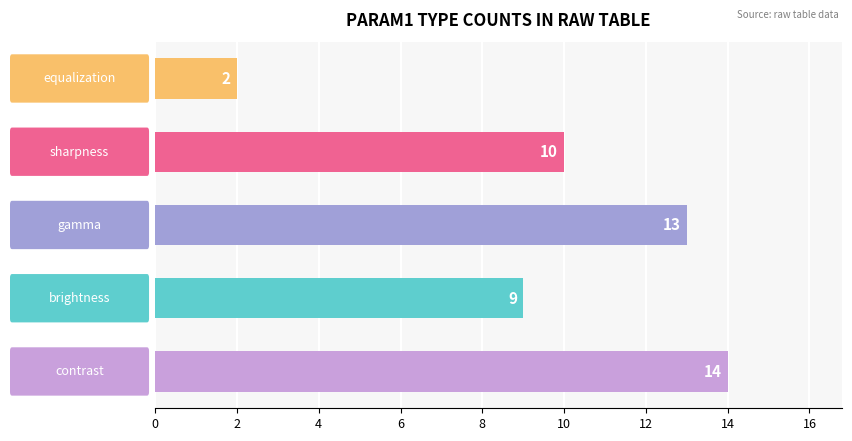

What is the difference between the maximum and minimum values?

12